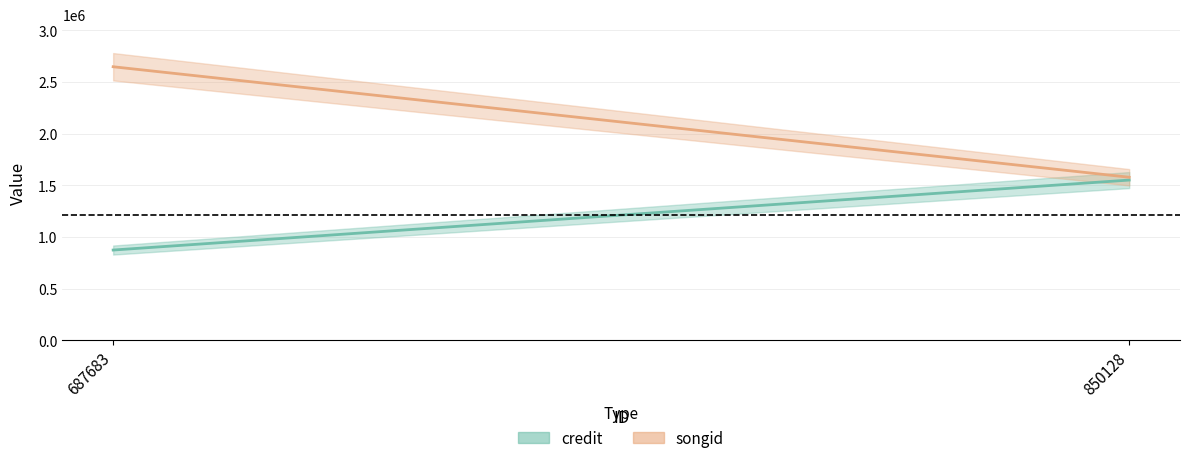

Is this an area chart (filled region under the line)?

No